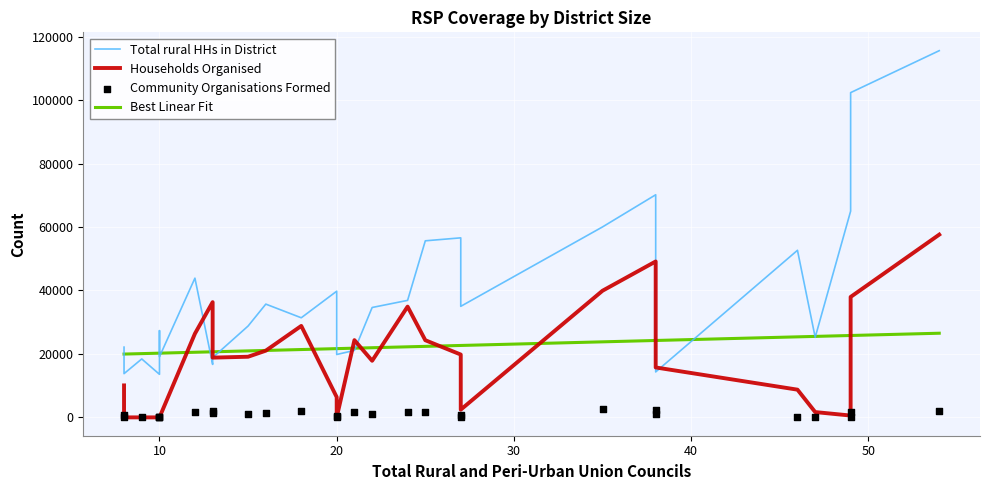

At how many categories does at least one series exceed 27992?

17